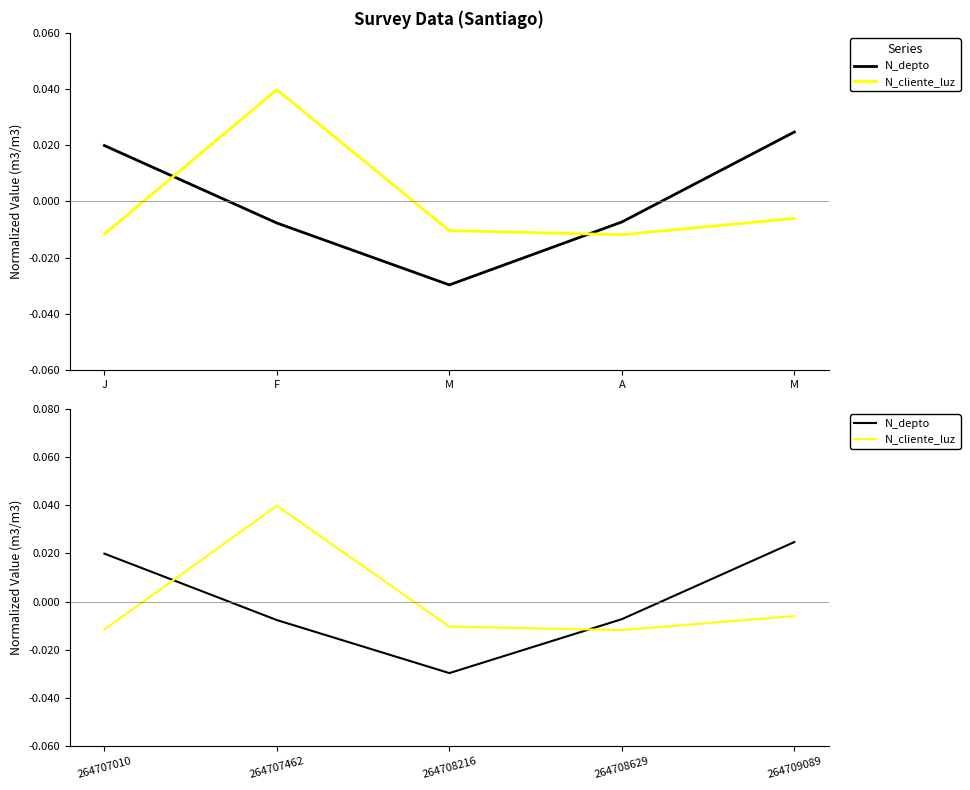

At which category does N_depto reach its first local valley?

264708216